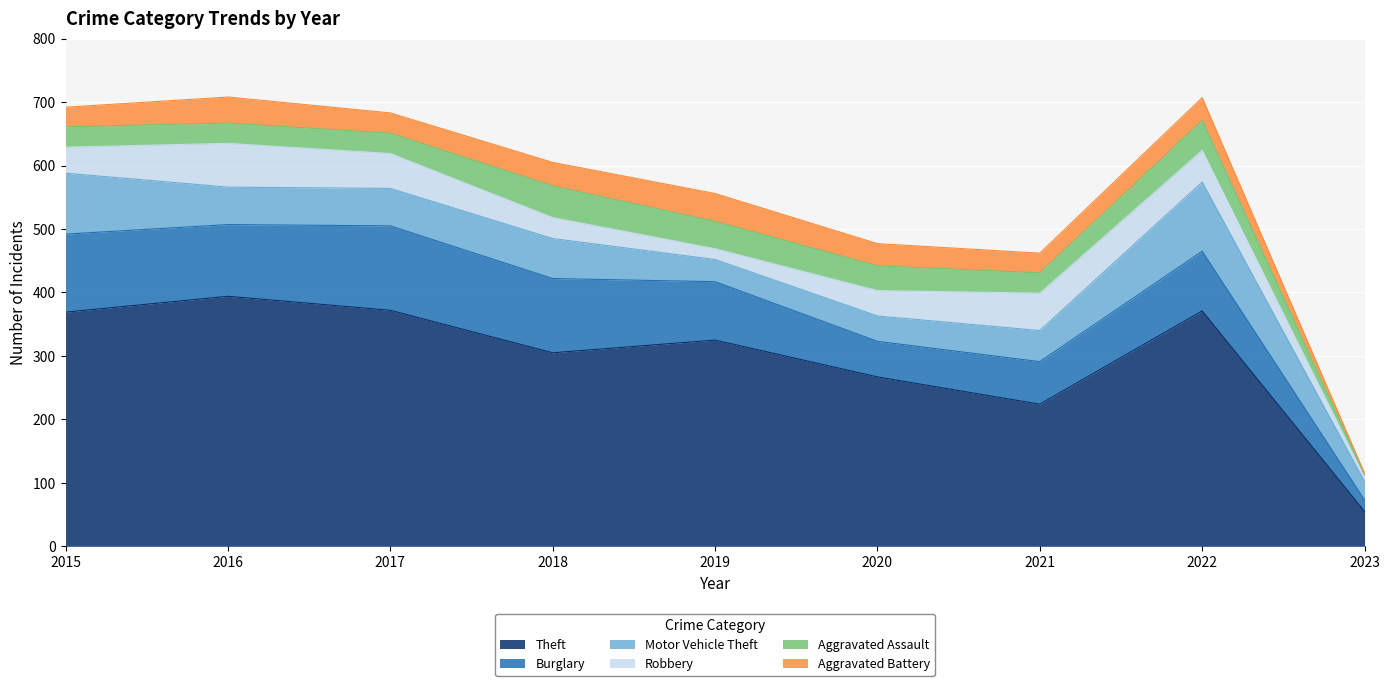

At 2015, list the series in order from largest to smallest.

Theft, Burglary, Motor Vehicle Theft, Robbery, Aggravated Assault, Aggravated Battery